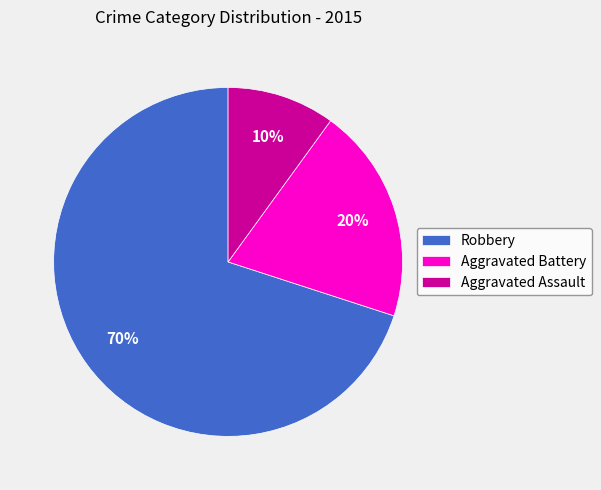

What is the ratio of the value at Aggravated Battery to the value at Aggravated Assault?

2.0